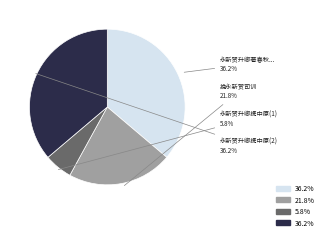

Is there a majority slice in this chart?

No